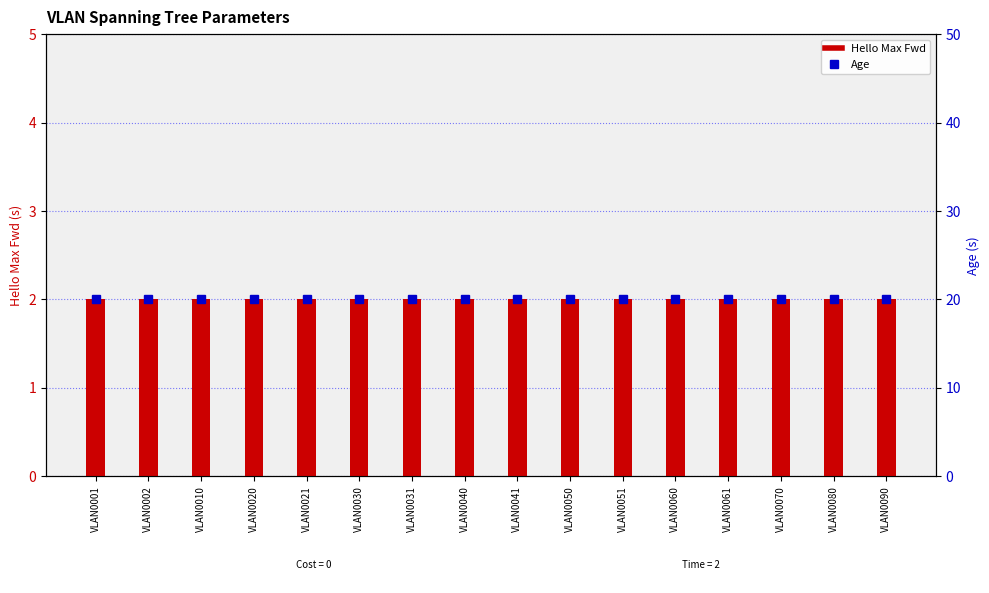

Is the value of Hello Max Fwd at VLAN0021 greater than the value of Age at VLAN0020?

No